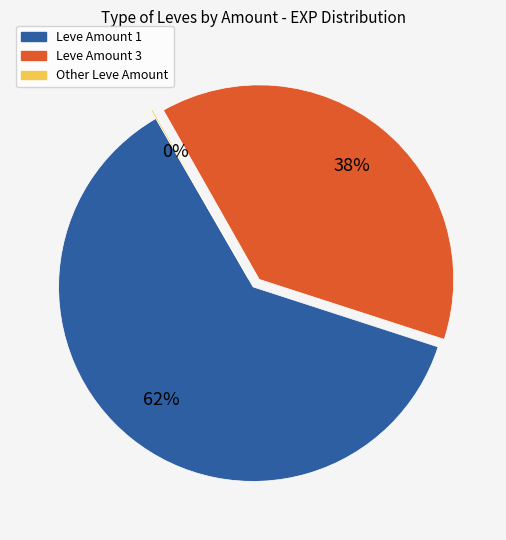

To the nearest percent, what is the difference between the largest and smallest slice percentages?

62%